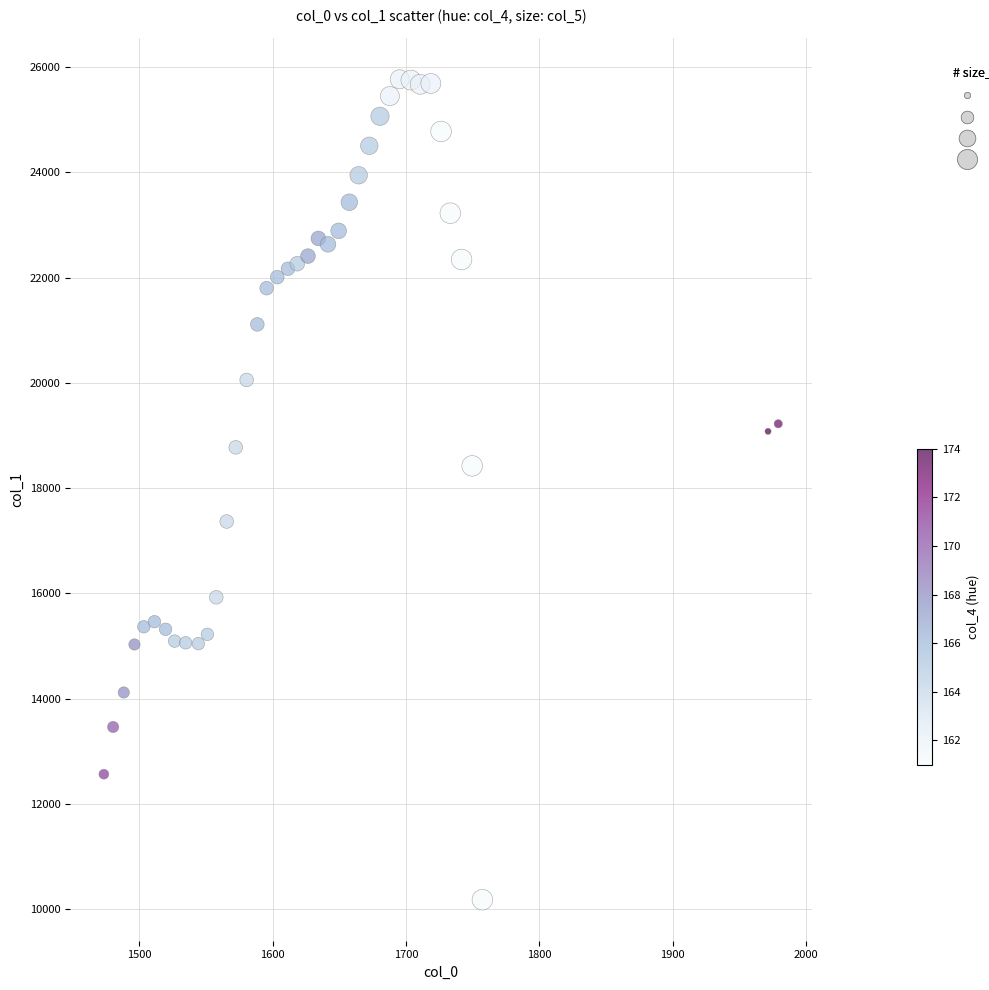

What is the range of Y values (max minus min)?

15591